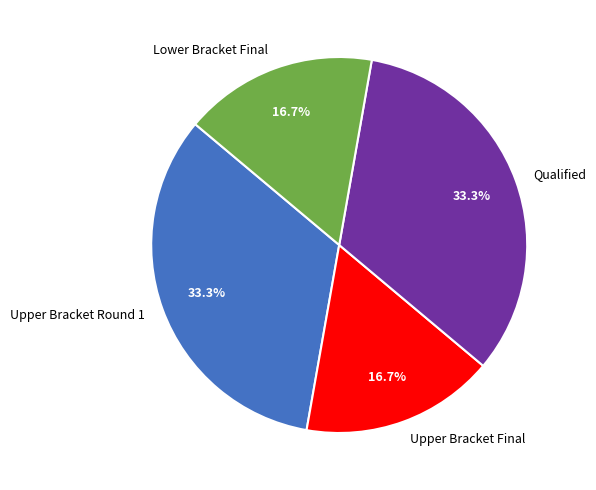

What is the ratio of the value at Lower Bracket Final to the value at Upper Bracket Final?

1.0